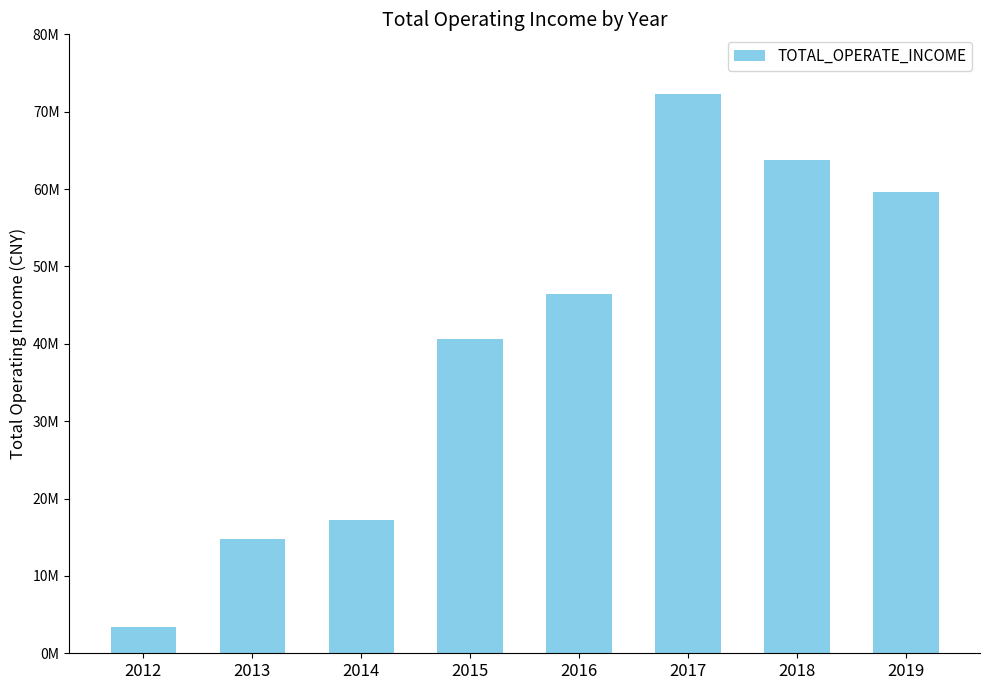

Is it true that the value at 2018 is 38727271.9?

False